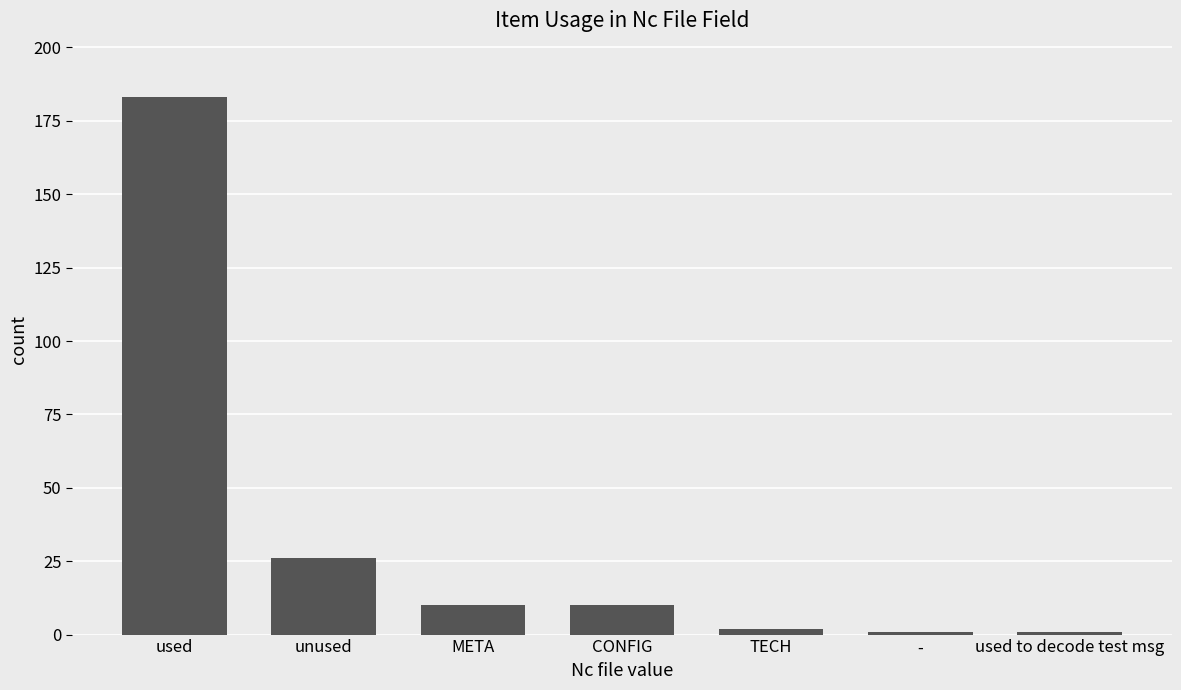

Which category has the highest value across all series?

used